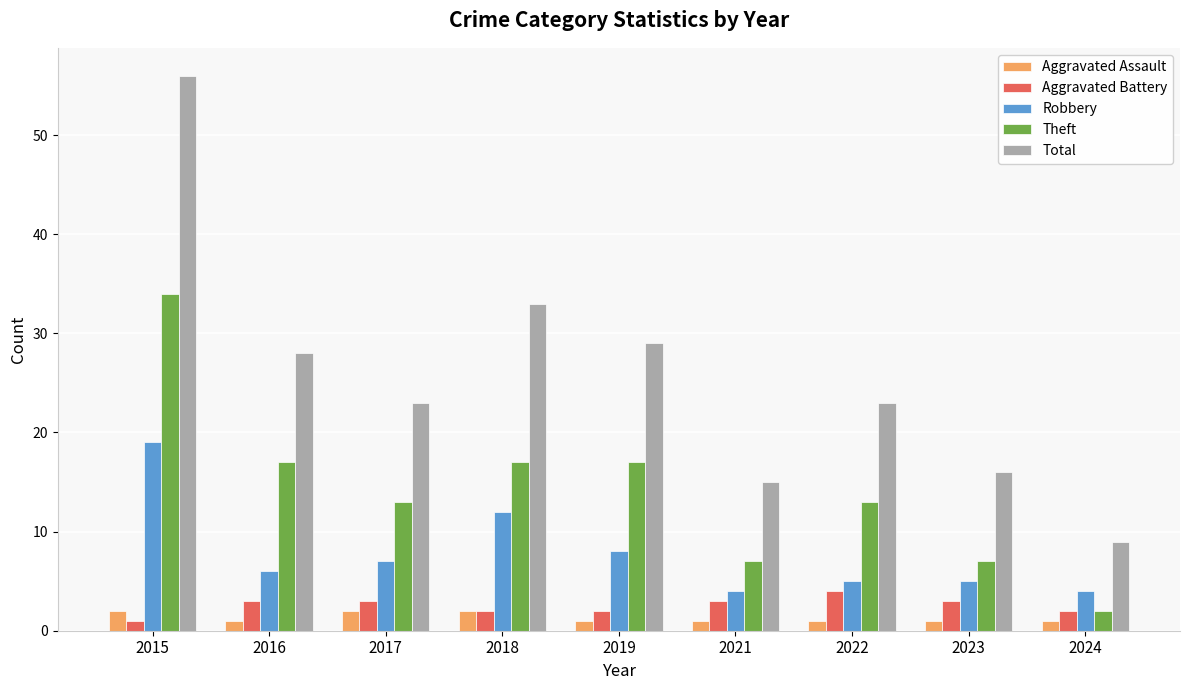

At how many categories does at least one series exceed 25?

4